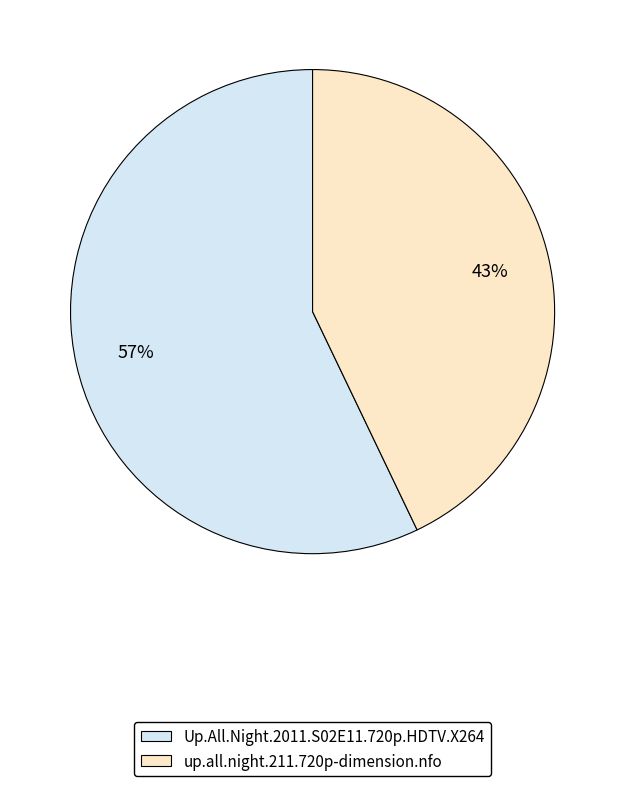

Is there any slice that represents more than half of the pie?

Yes